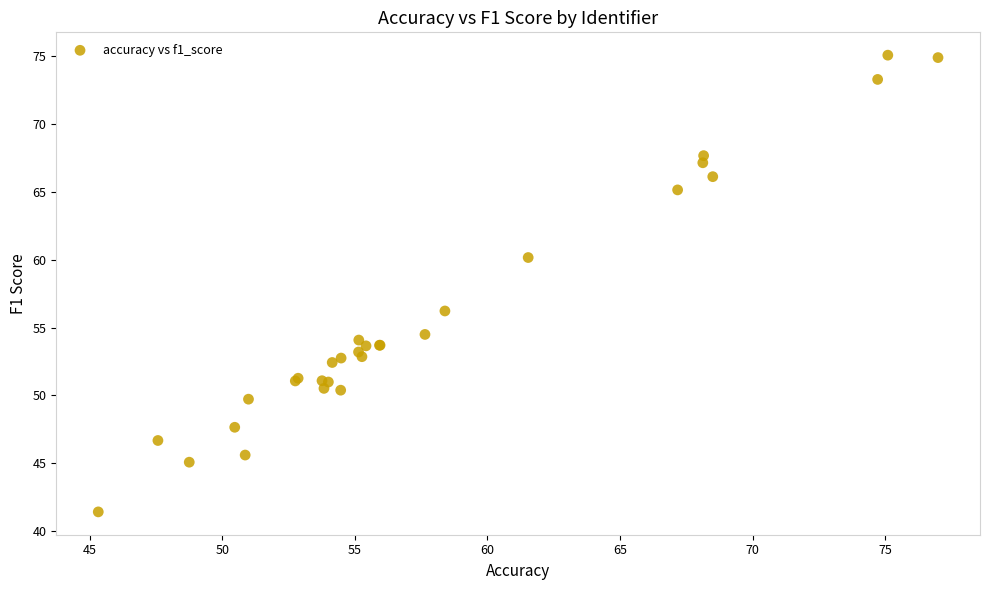

What Y value in the scatter plot is closest to 58?

56.2